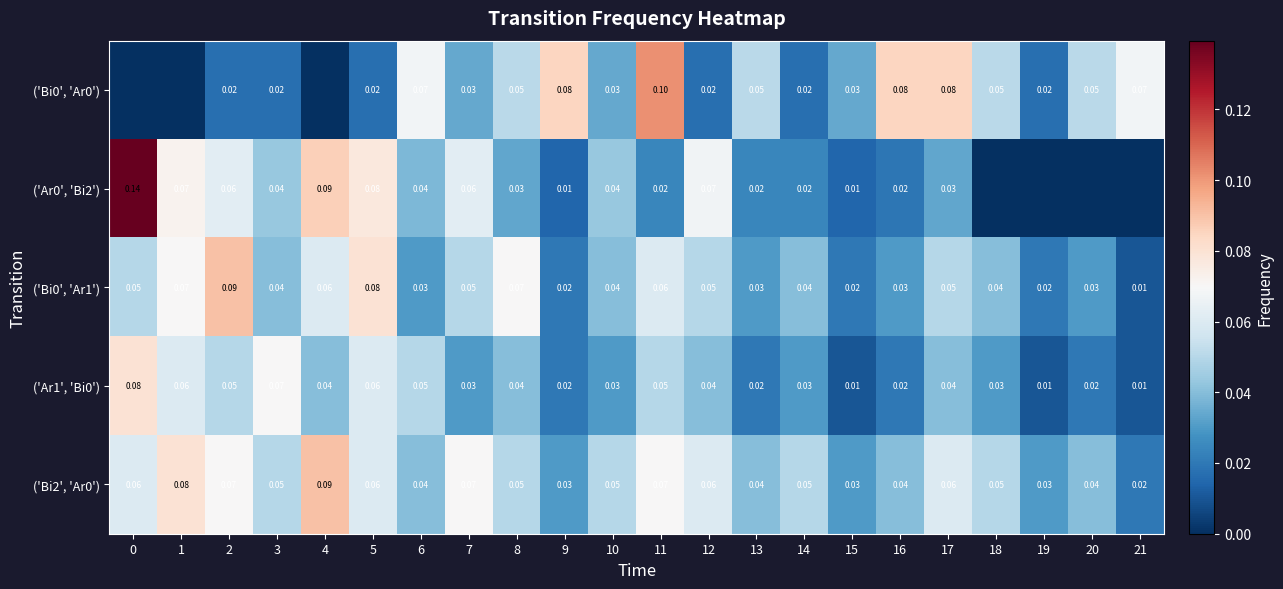

The ('Bi2', 'Ar0') series shows 0.1 at 5. True or false?

True